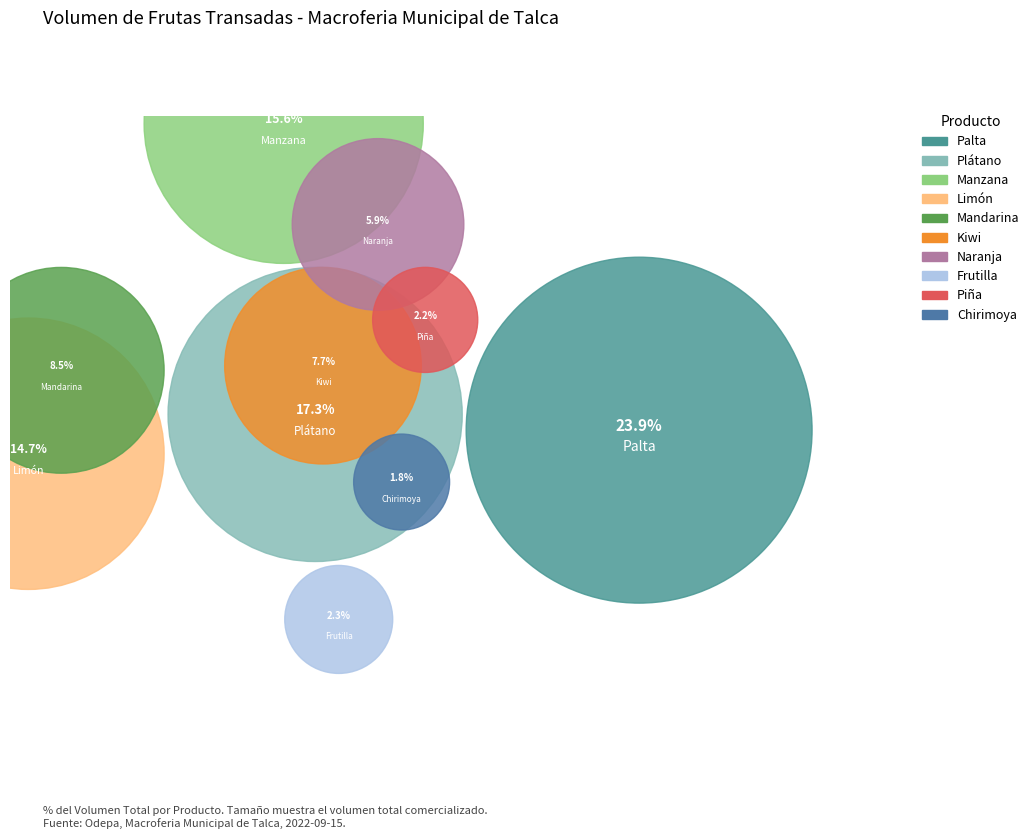

What is the total percentage of Kiwi and Naranja?

13.6%